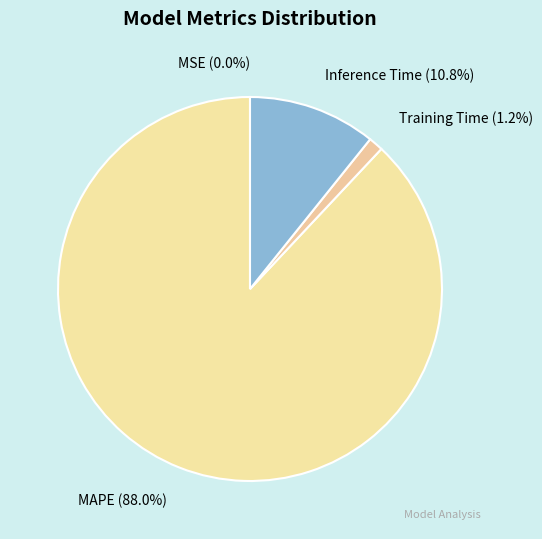

Which slice is the largest?

MAPE